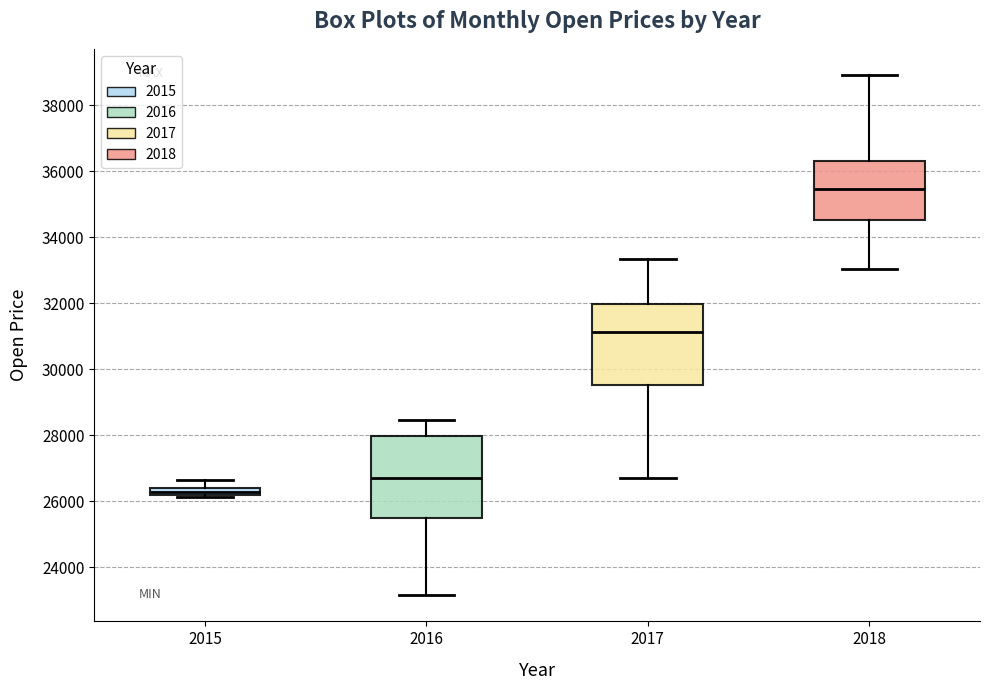

Which box has the lowest median line?

2015